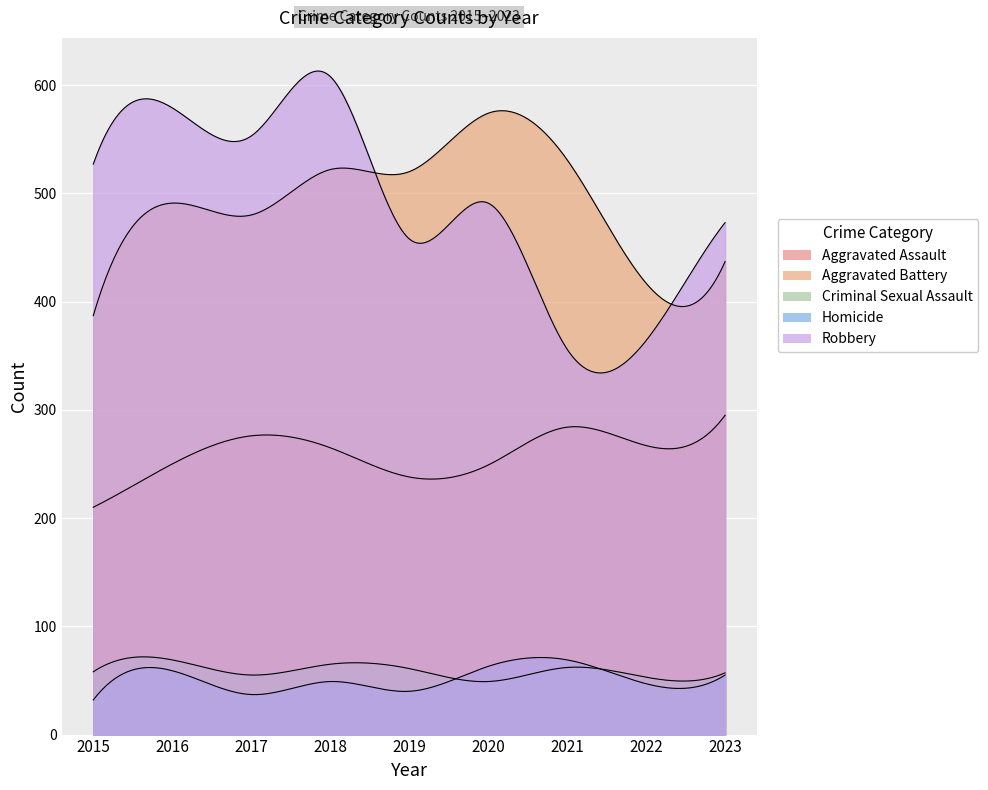

List the series in order of their peak value, highest first.

Robbery, Aggravated Battery, Aggravated Assault, Criminal Sexual Assault, Homicide